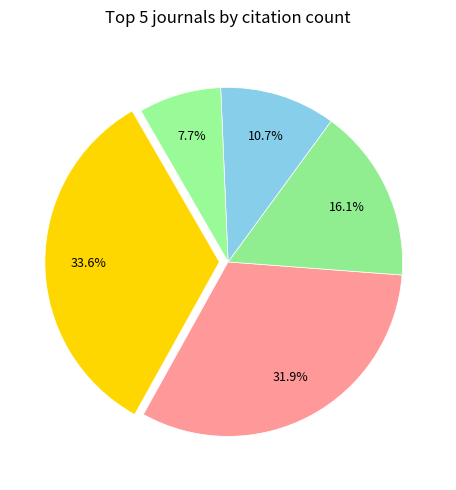

Which category has the smallest portion of the pie?

Reviews in Medical Virology